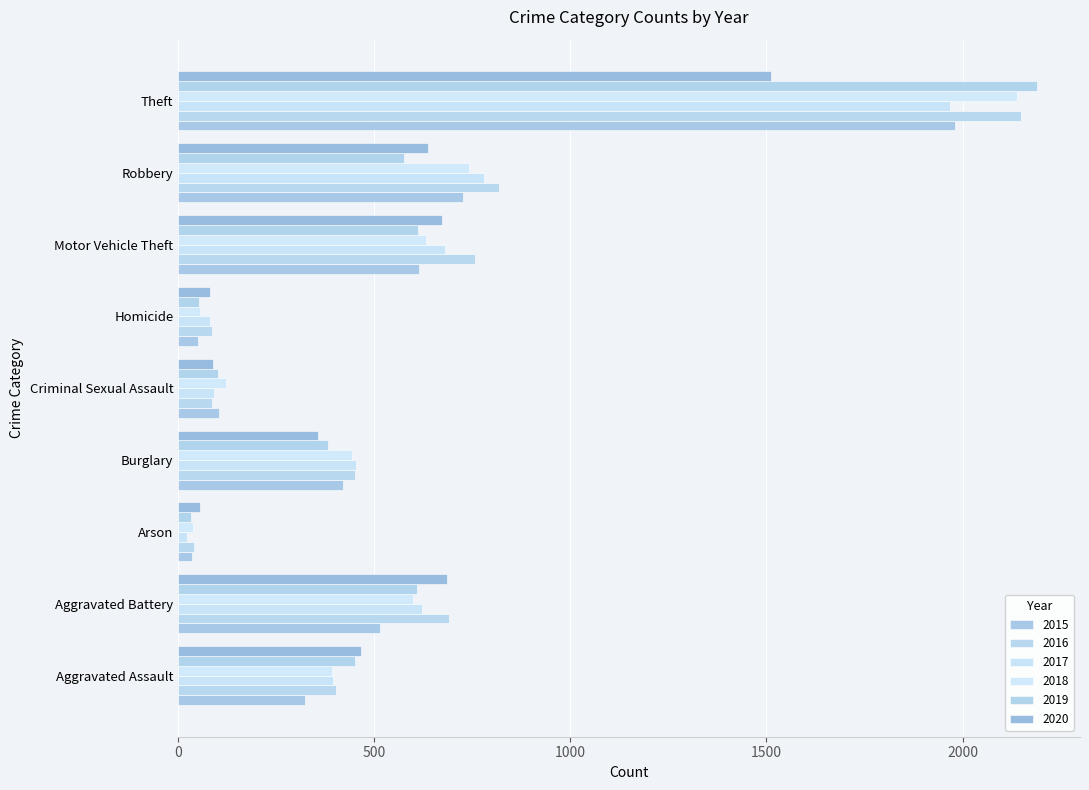

Rank the categories by 2015 value from lowest to highest.

Arson, Homicide, Criminal Sexual Assault, Aggravated Assault, Burglary, Aggravated Battery, Motor Vehicle Theft, Robbery, Theft